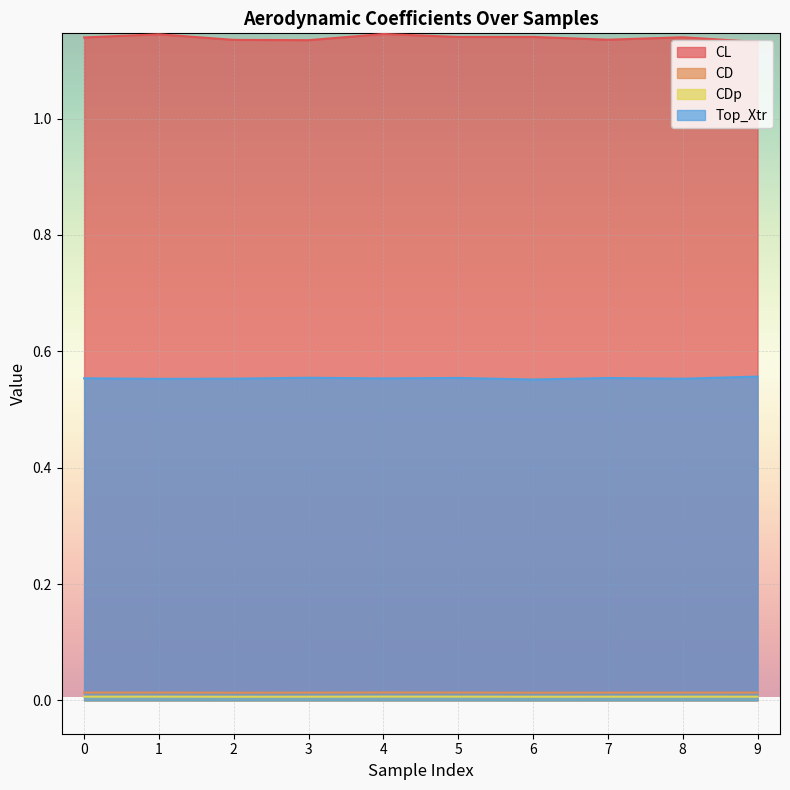

True or false: CD has more than 1 points higher than both neighbors.

True